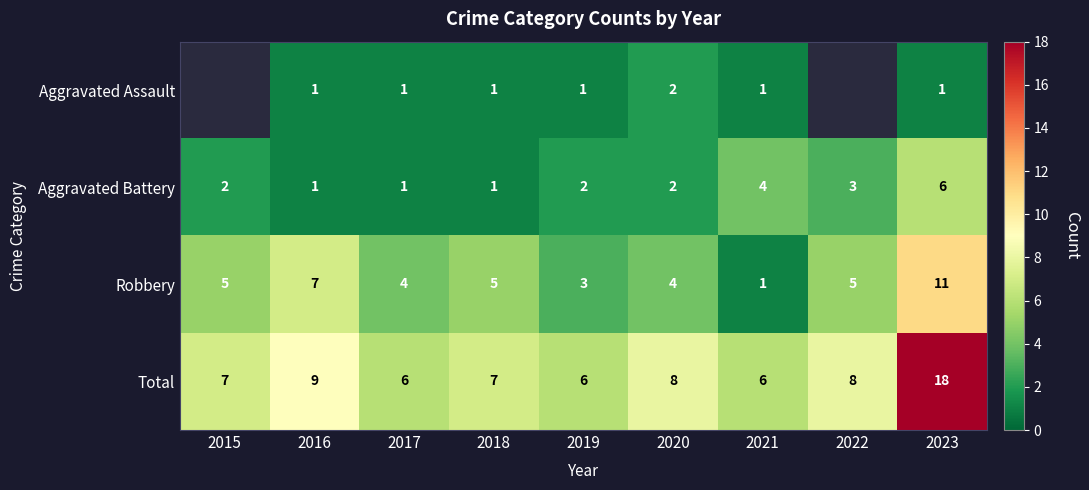

What is the difference between the second highest and second lowest values in the Aggravated Battery series?

3